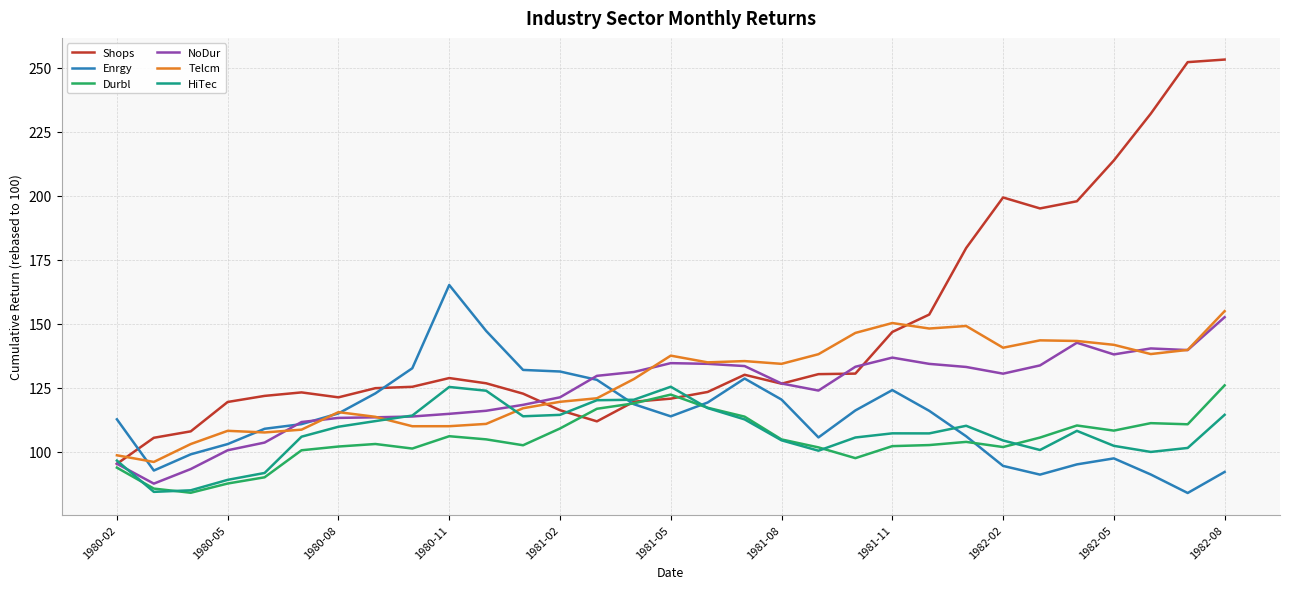

Which series has the largest total across all categories?

Shops